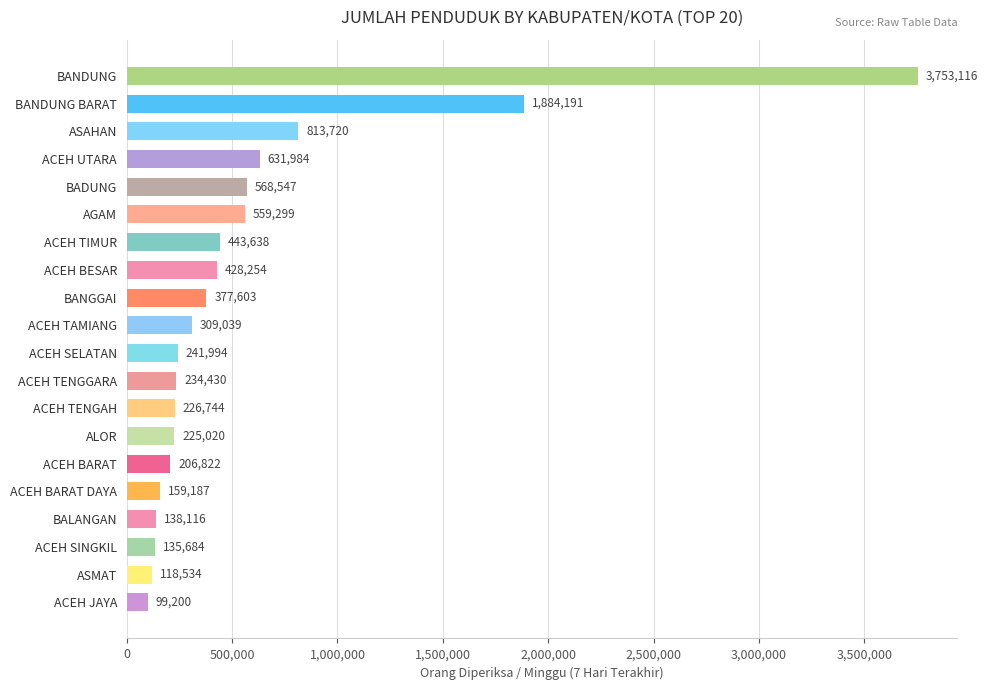

How many data points does each series have?

20